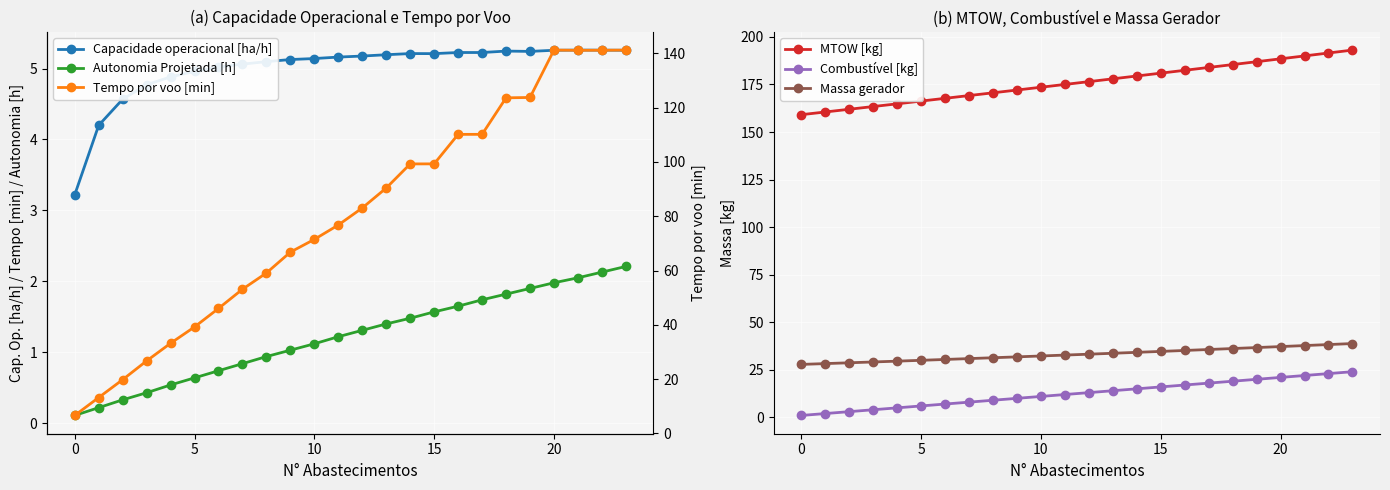

What is the highest value of the Tempo por voo [min] series?

141.2